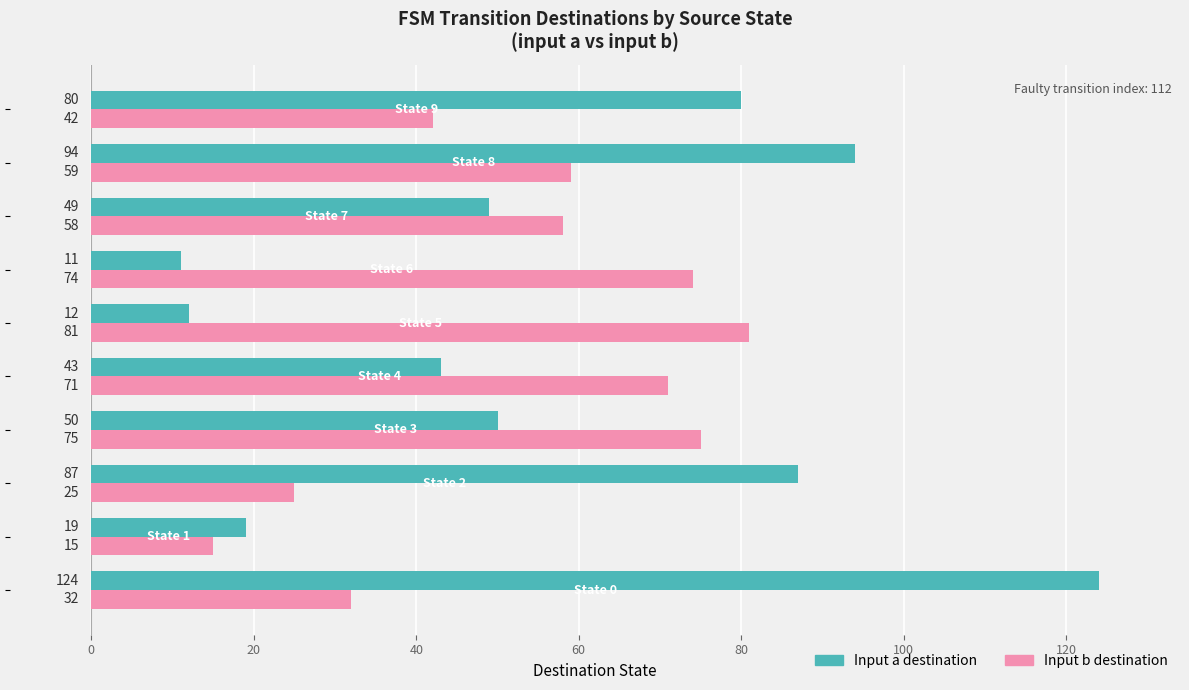

What is the maximum value shown in the chart?

124